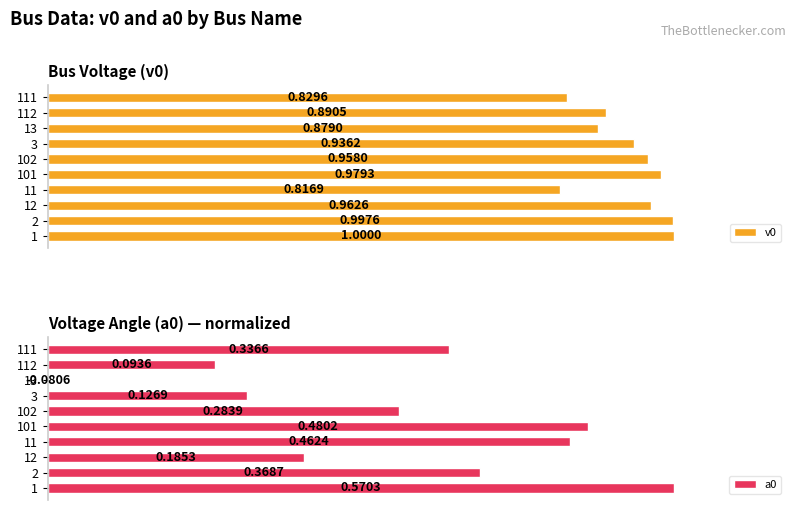

Rank the categories by v0 value from highest to lowest.

1, 2, 101, 12, 102, 3, 112, 13, 111, 11